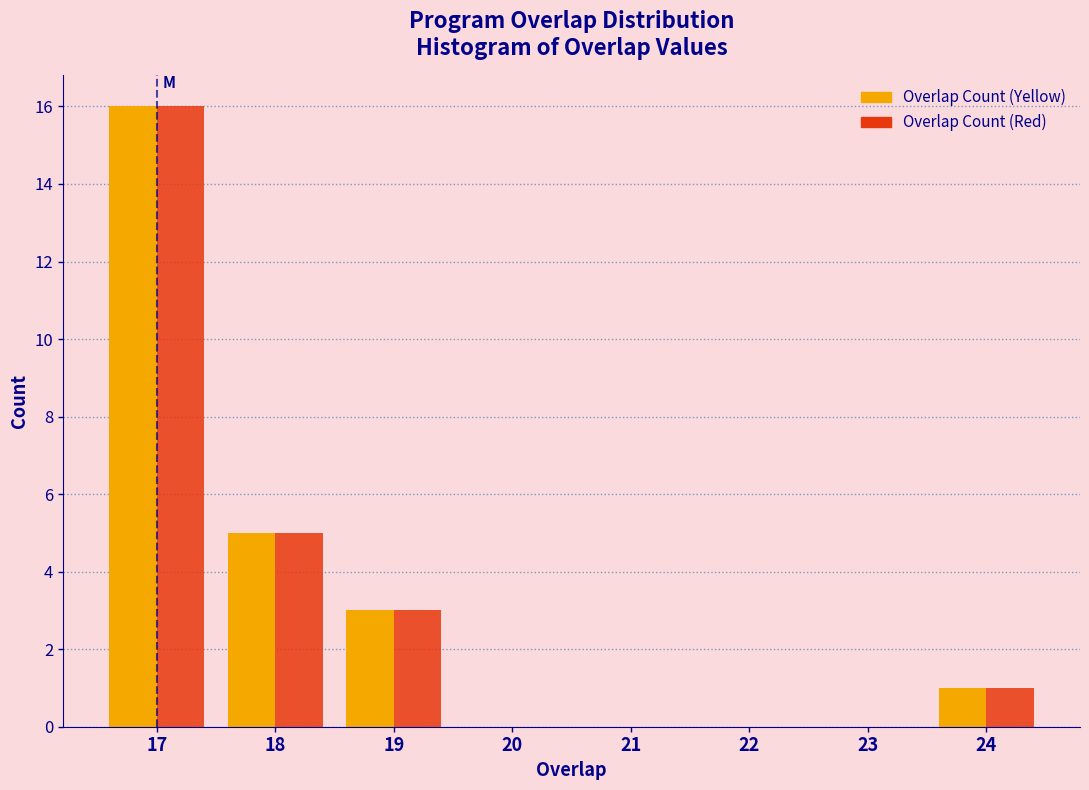

What is the height of the Overlap Count (Yellow) bar covering 17.5 to 18.5 on the x-axis? The values are not printed on the chart, so give them approximately, as read against the axis.

5